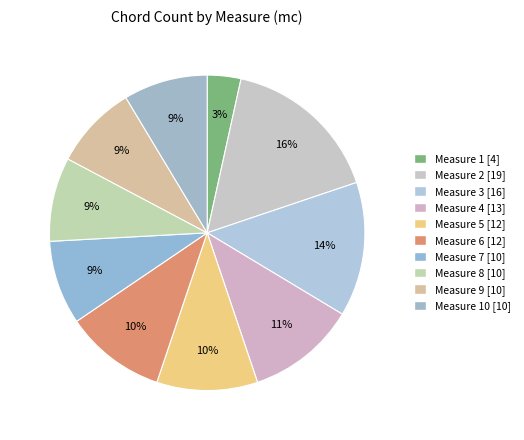

Does any single category account for the majority?

No